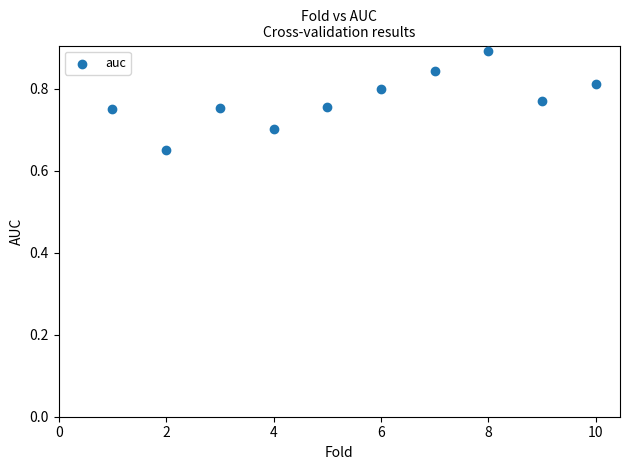

What is the average X value?

5.5